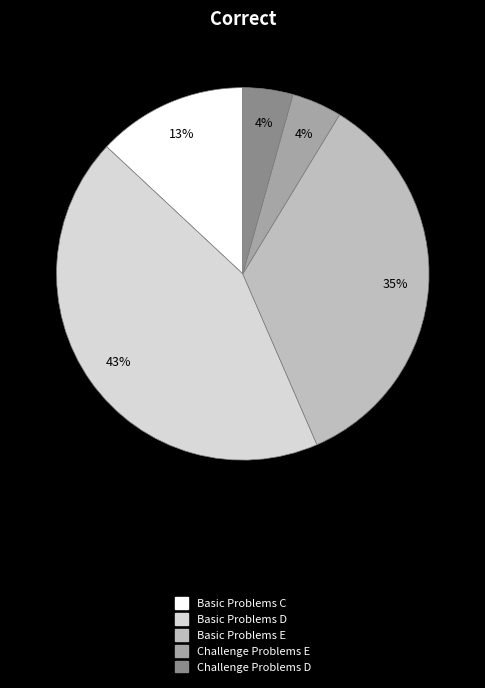

What is the largest slice in the pie chart?

Basic Problems D